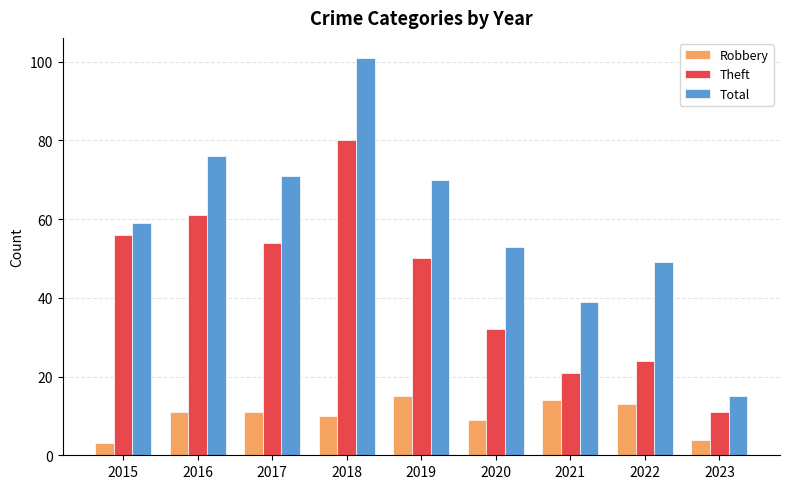

What is the sum of all Total values?

533